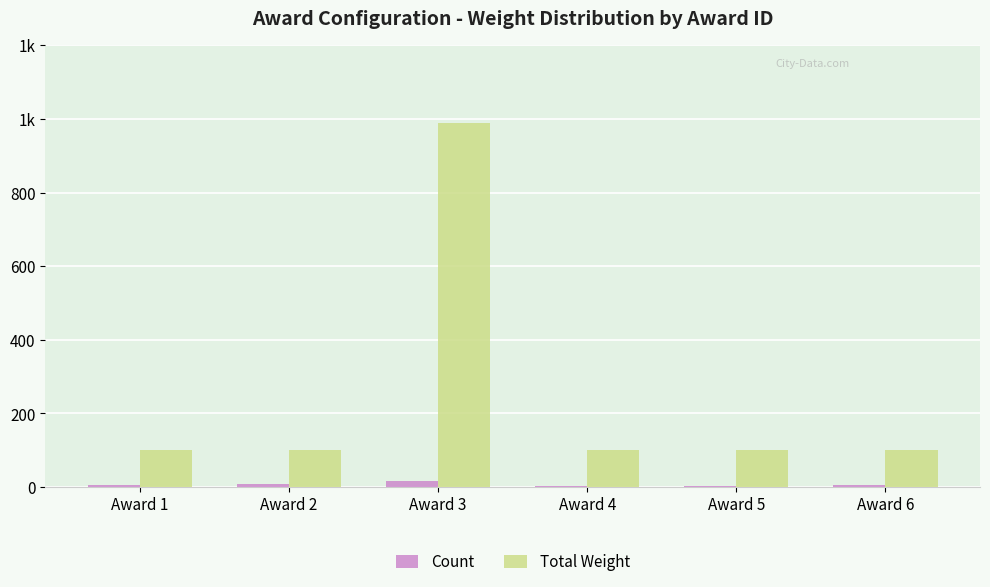

What is the value of the Total Weight bar at the 1st from the left?

100